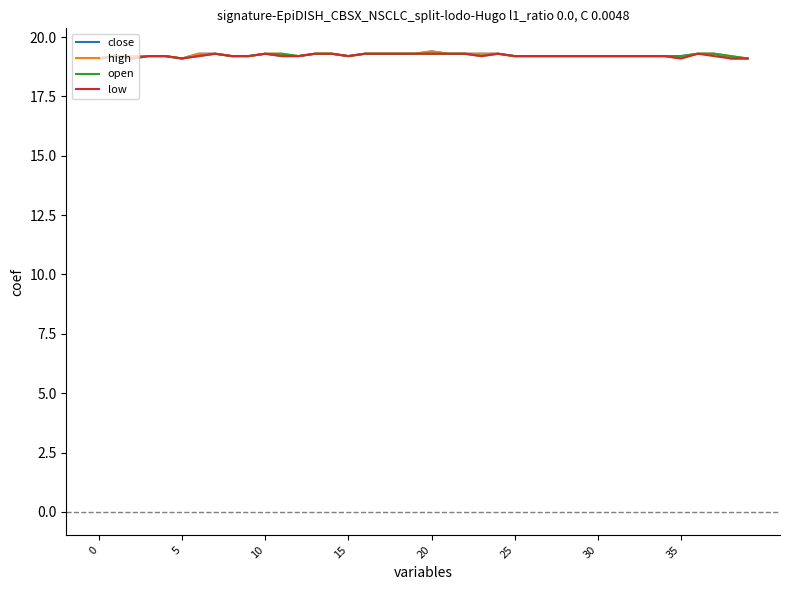

Reading left to right, what are all the values shown in this chart?

close: 19.1	19.2	19.2	19.2	19.2	19.1	19.3	19.3	19.2	19.2	19.3	19.2	19.2	19.3	19.3	19.2	19.3	19.3	19.3	19.3	19.4	19.3	19.3	19.3	19.3	19.2	19.2	19.2	19.2	19.2	19.2	19.2	19.2	19.2	19.2	19.2	19.3	19.3	19.1	19.1
high: 19.1	19.2	19.2	19.2	19.2	19.1	19.3	19.3	19.2	19.2	19.3	19.3	19.2	19.3	19.3	19.2	19.3	19.3	19.3	19.3	19.4	19.3	19.3	19.3	19.3	19.2	19.2	19.2	19.2	19.2	19.2	19.2	19.2	19.2	19.2	19.1	19.3	19.3	19.2	19.1
open: 19.1	19.2	19.1	19.2	19.2	19.1	19.2	19.3	19.2	19.2	19.3	19.3	19.2	19.3	19.3	19.2	19.3	19.3	19.3	19.3	19.3	19.3	19.3	19.2	19.3	19.2	19.2	19.2	19.2	19.2	19.2	19.2	19.2	19.2	19.2	19.2	19.3	19.3	19.2	19.1
low: 19.1	19.2	19.1	19.2	19.2	19.1	19.2	19.3	19.2	19.2	19.3	19.2	19.2	19.3	19.3	19.2	19.3	19.3	19.3	19.3	19.3	19.3	19.3	19.2	19.3	19.2	19.2	19.2	19.2	19.2	19.2	19.2	19.2	19.2	19.2	19.1	19.3	19.2	19.1	19.1